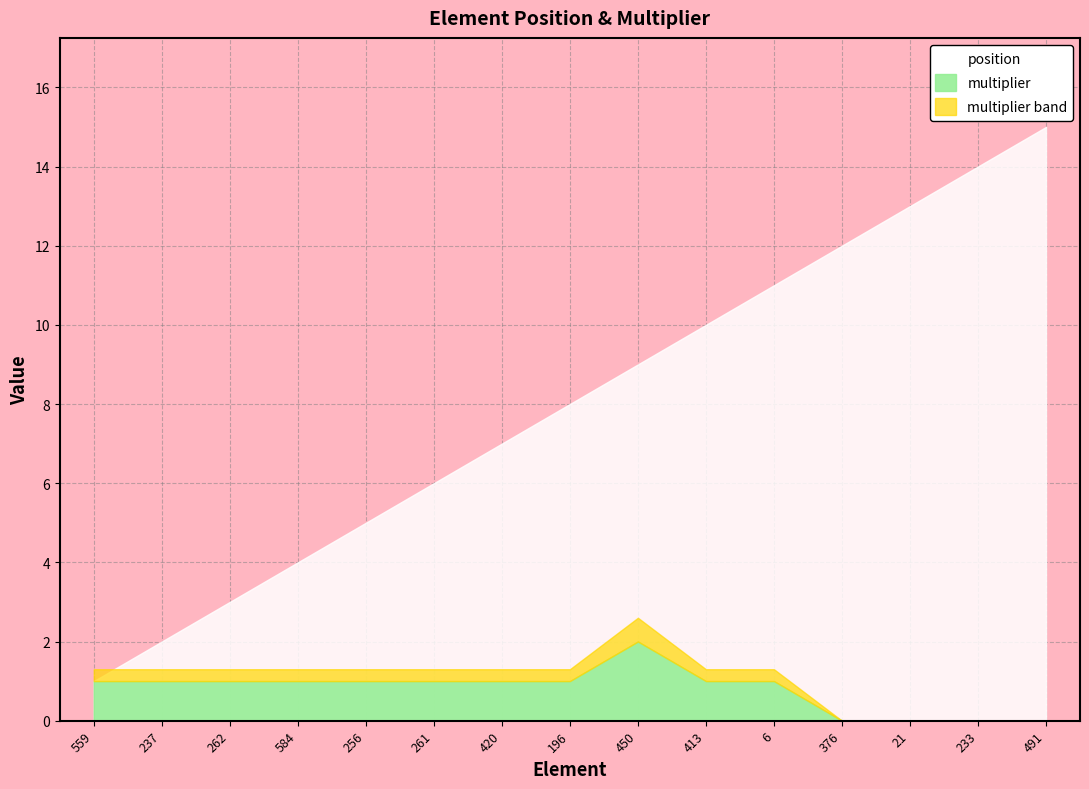

What is the difference between the maximum and minimum values in the multiplier series?

2